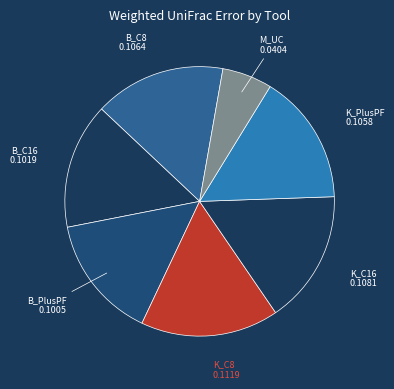

Rank the categories by value from highest to lowest.

K_C8.tsv, K_C16.tsv, B_C8.tsv, K_PlusPF.tsv, B_C16.tsv, B_PlusPF.tsv, M_UC.tsv